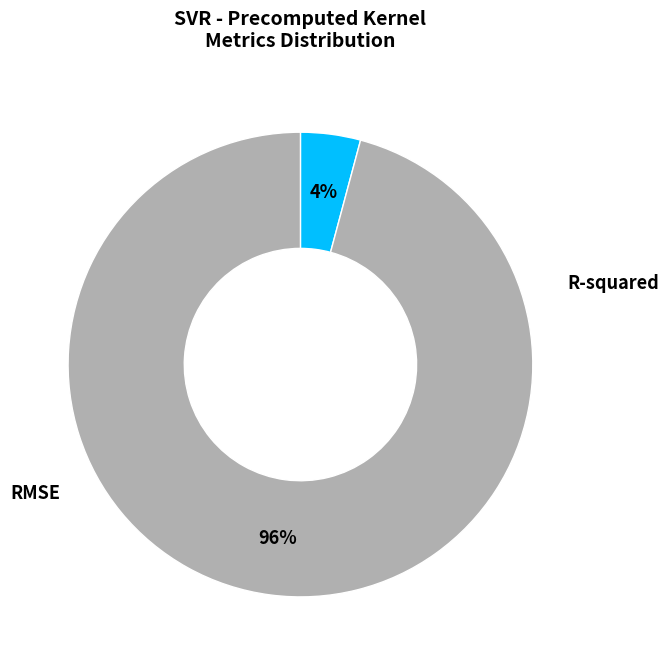

Which category has the biggest portion of the pie?

RMSE